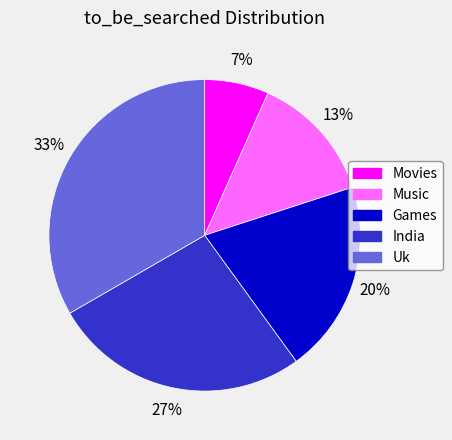

Between Music and Games, which is larger?

Games